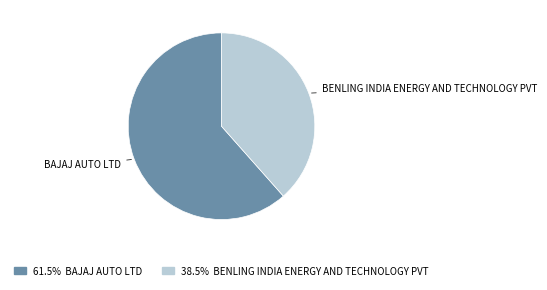

Does any single category account for the majority?

Yes